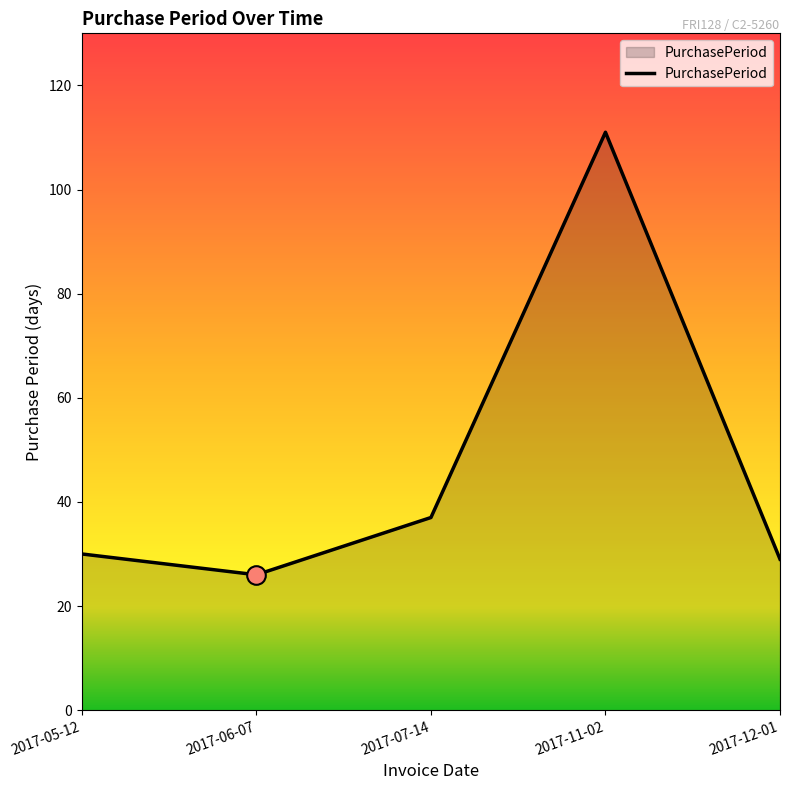

Approximately how many times larger is the value at 2017-12-01 compared to 2017-06-07?

1.1